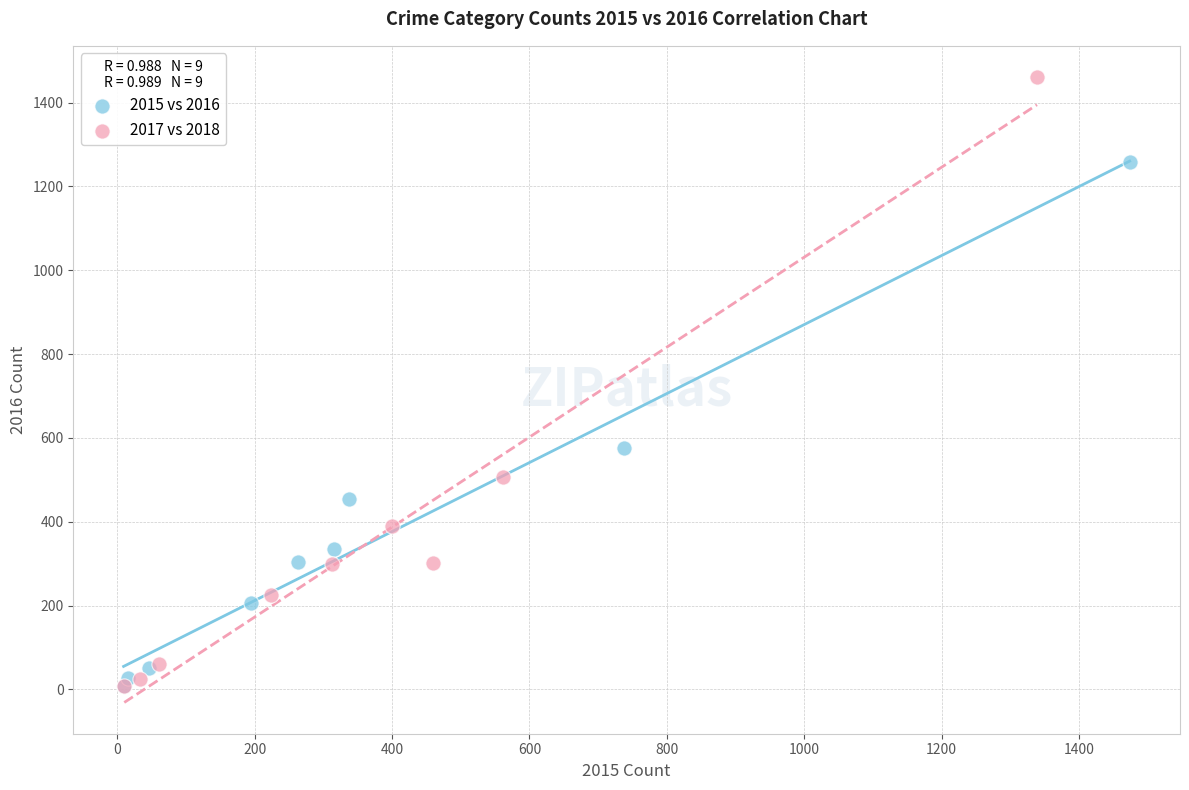

Which series reaches the maximum Y coordinate?

2017 vs 2018